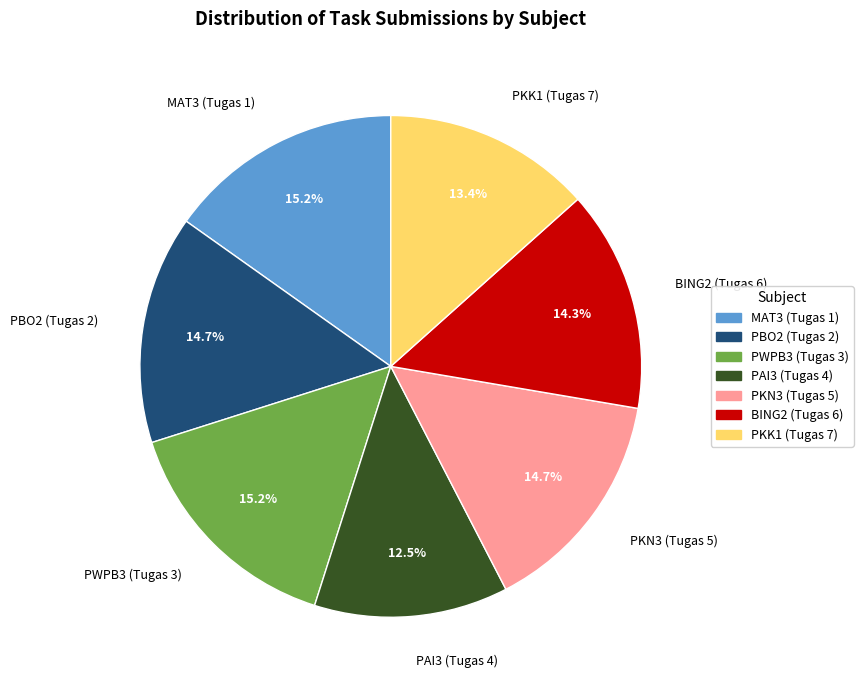

Count the number of slices in the pie.

7